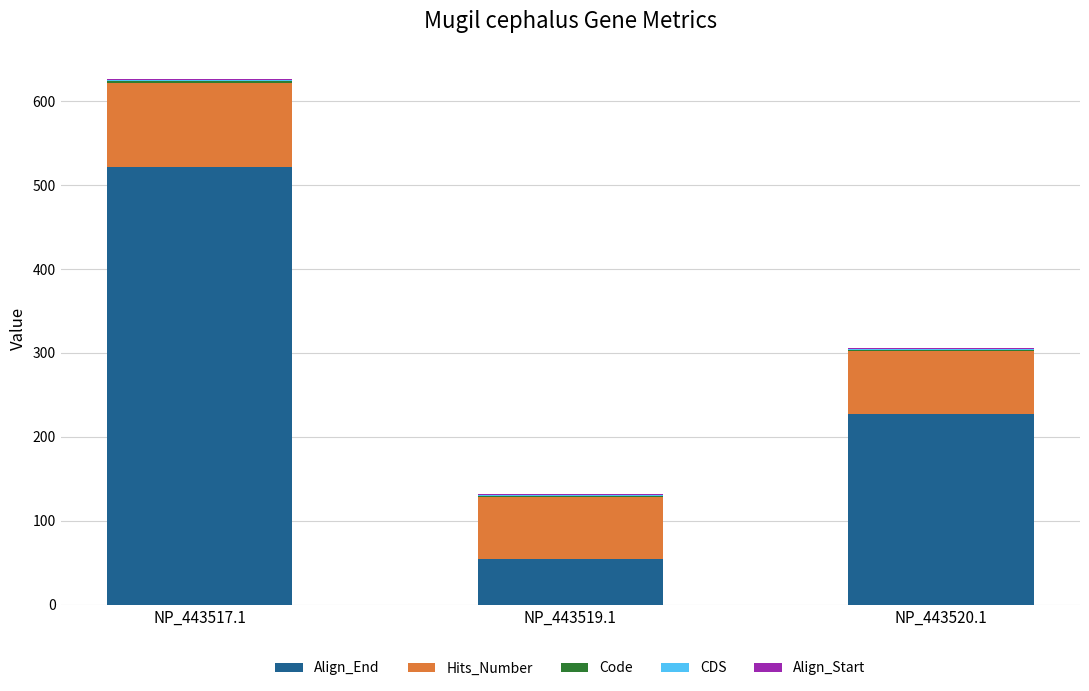

Which category has the highest value in the Align_End series?

NP_443517.1